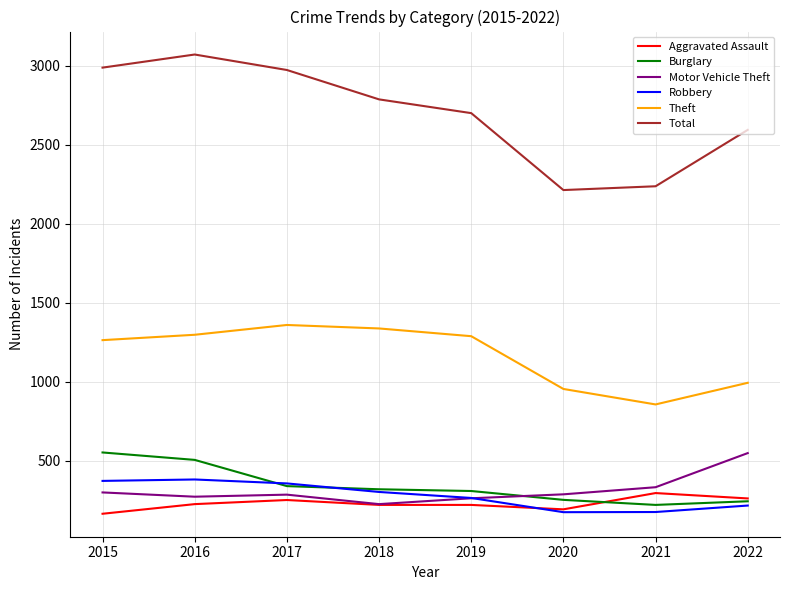

What is the average value of the Robbery series?

280